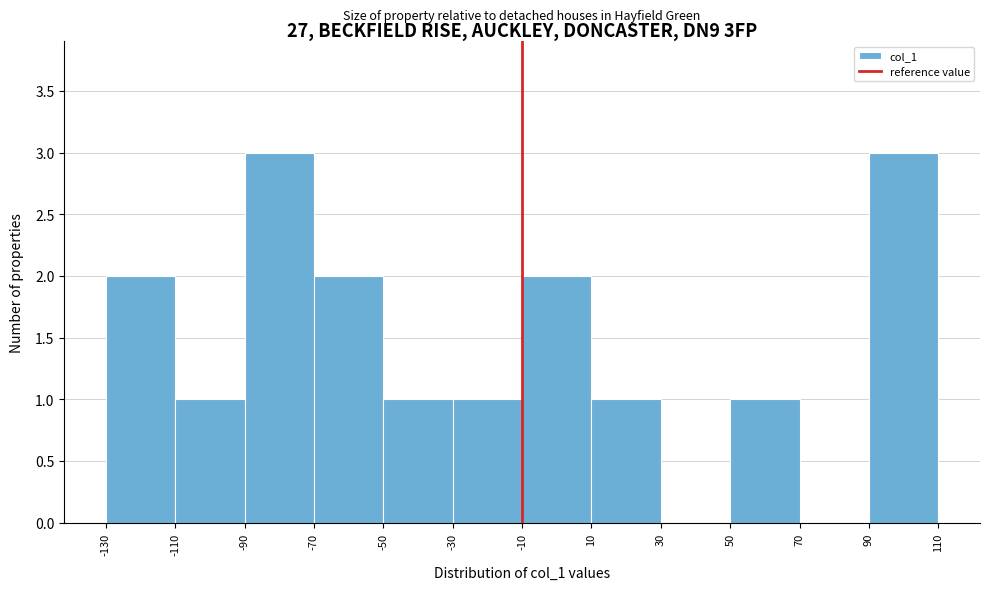

Reading left to right, list every bar in this chart as the range it spans on the x-axis followed by its height. The values are not printed on the chart, so give them approximately, as read against the axis.

-130 to -110: 2
-110 to -90: 1
-90 to -70: 3
-70 to -50: 2
-50 to -30: 1
-30 to -10: 1
-10 to 10: 2
10 to 30: 1
30 to 50: 0
50 to 70: 1
70 to 90: 0
90 to 110: 3